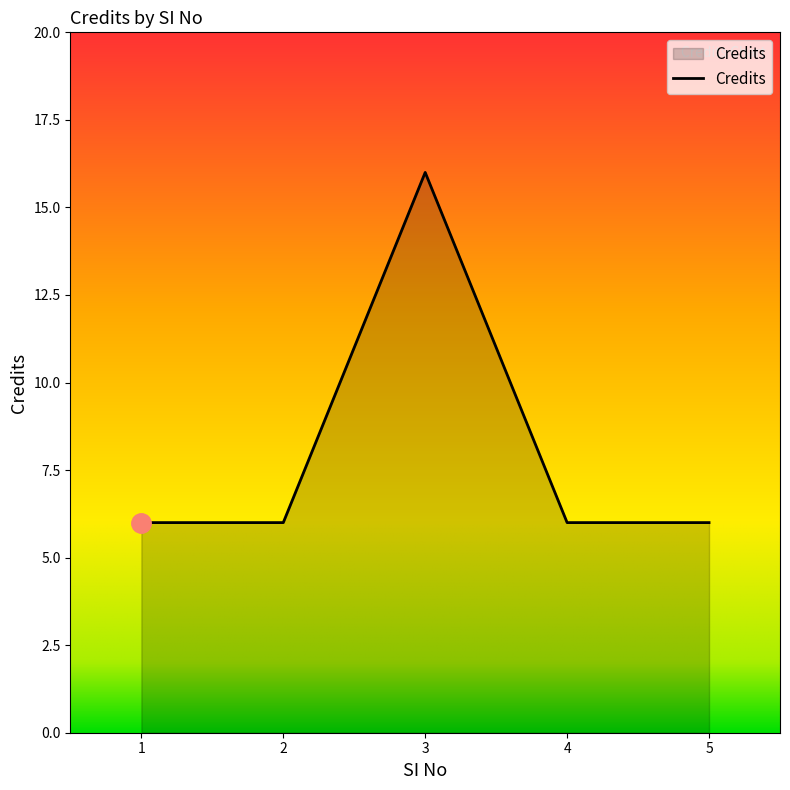

Where is the first local maximum?

3